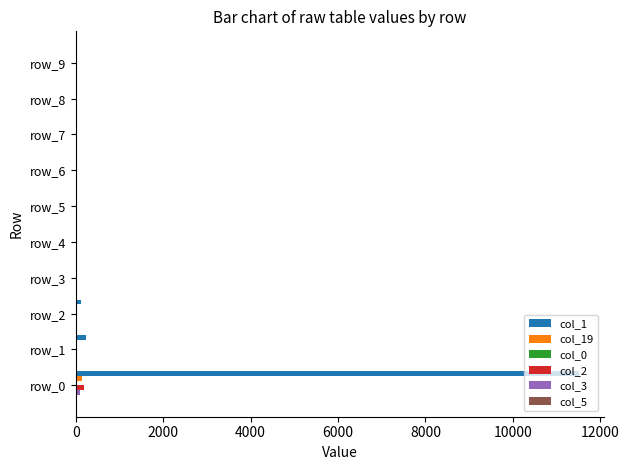

Which category has the highest value across all series?

row_0